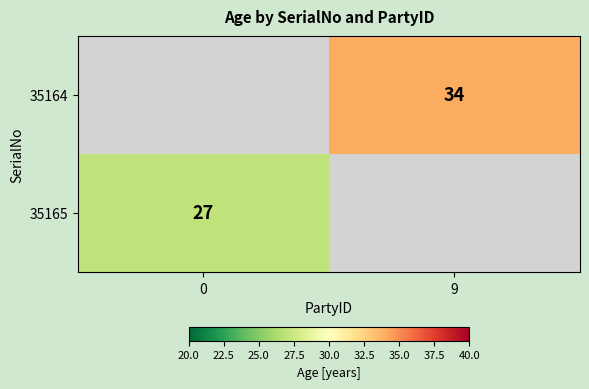

True or false: 35164 has a value of 34 at 9.

True